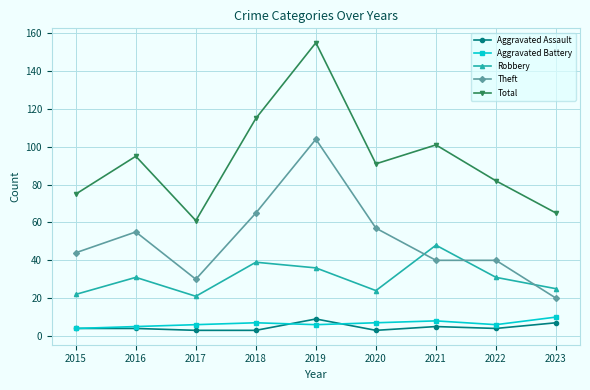

What is the lowest value of the Robbery series?

21